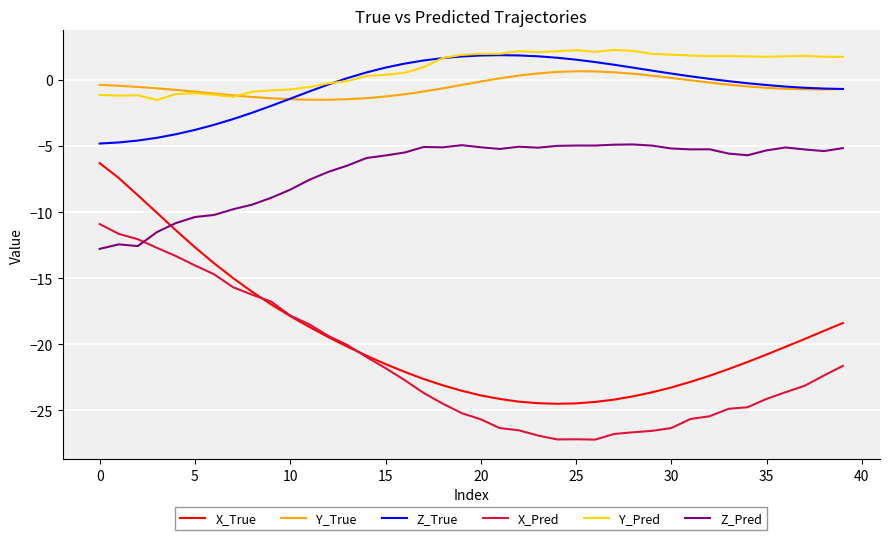

What is the lowest value of the X_Pred series?

-27.2